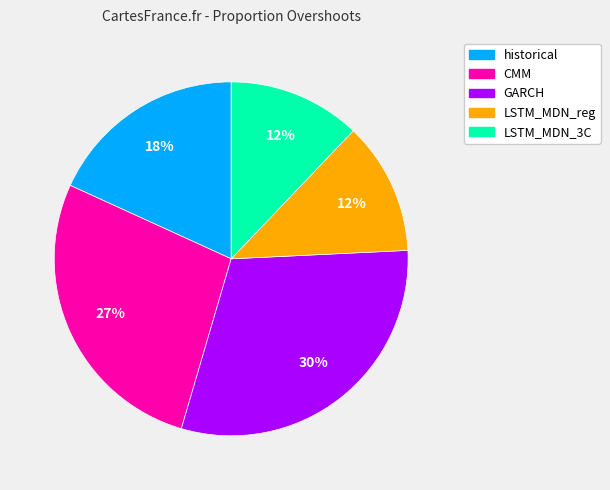

Is it true that CMM is 27% of the pie?

True